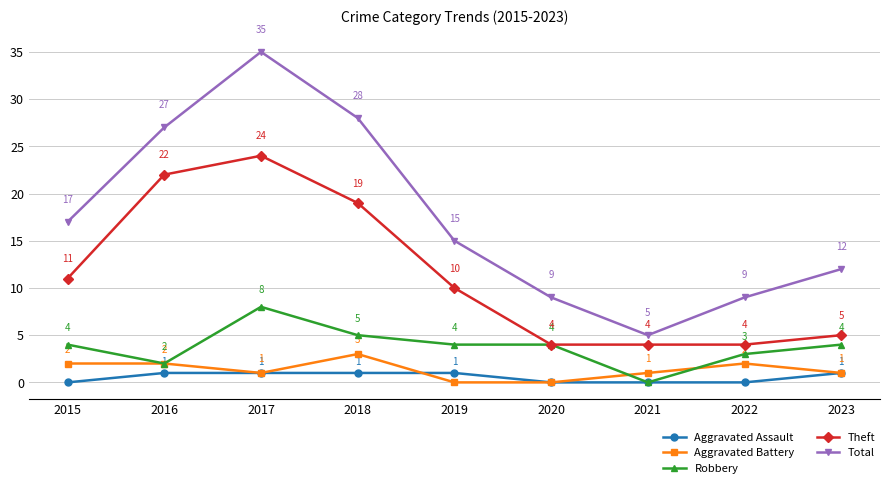

True or false: Theft has a value of 4 at 2020.

True